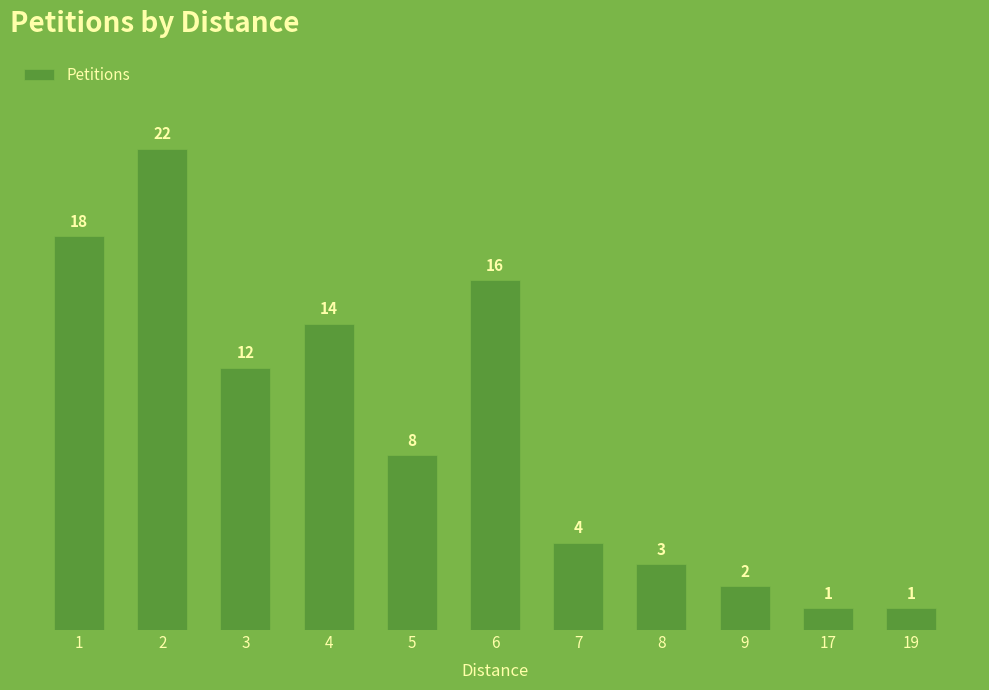

What is the difference between the maximum and minimum values?

21